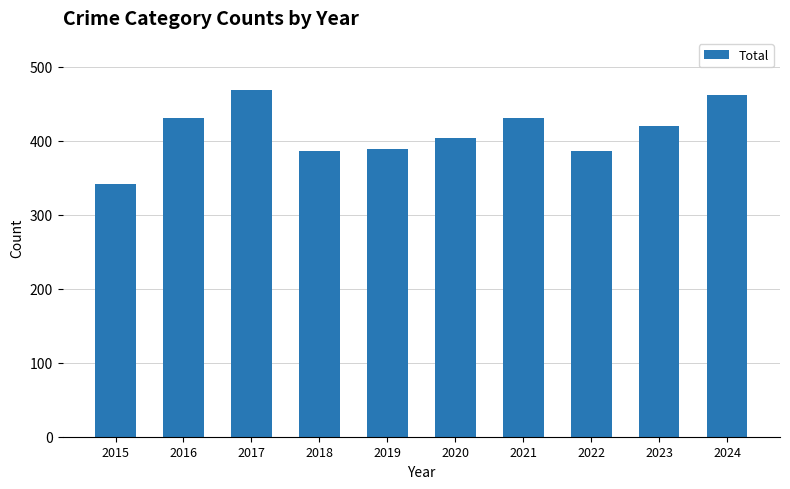

At which label does the data first exceed 420?

2016